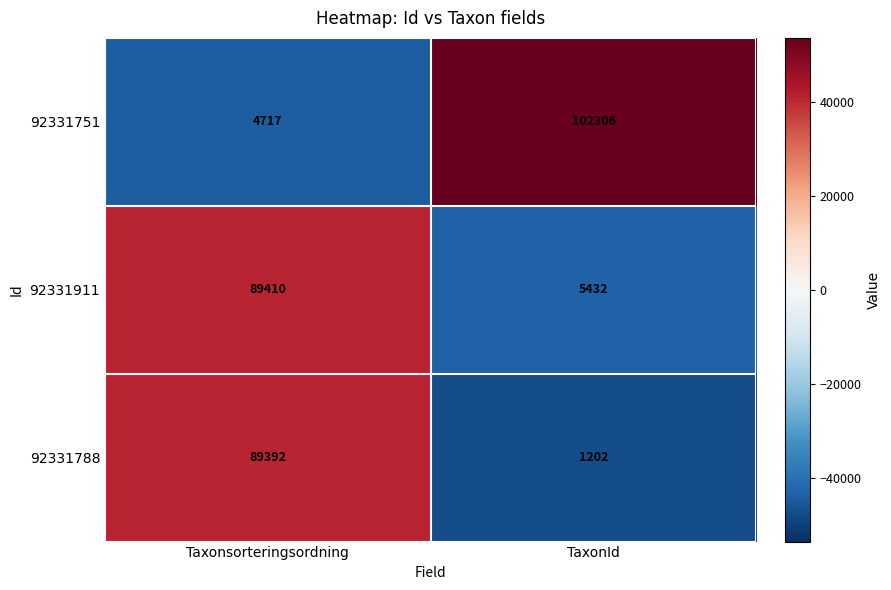

Which series has the widest spread of values?

92331751